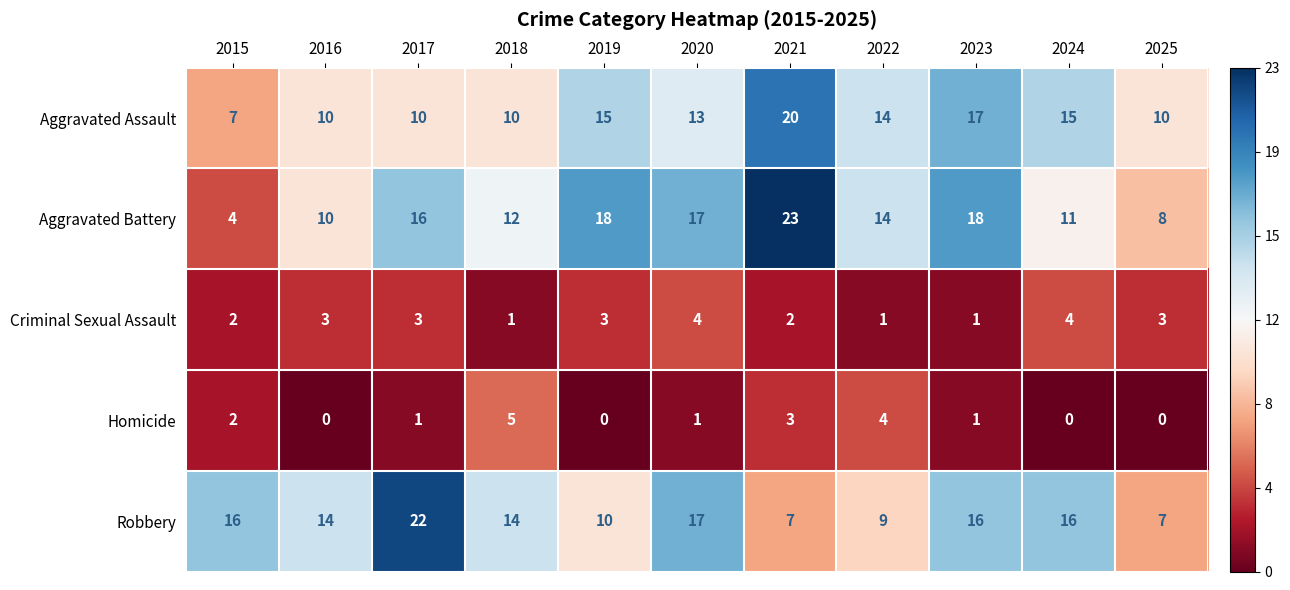

List the series in order of their peak value, lowest first.

Criminal Sexual Assault, Homicide, Aggravated Assault, Robbery, Aggravated Battery